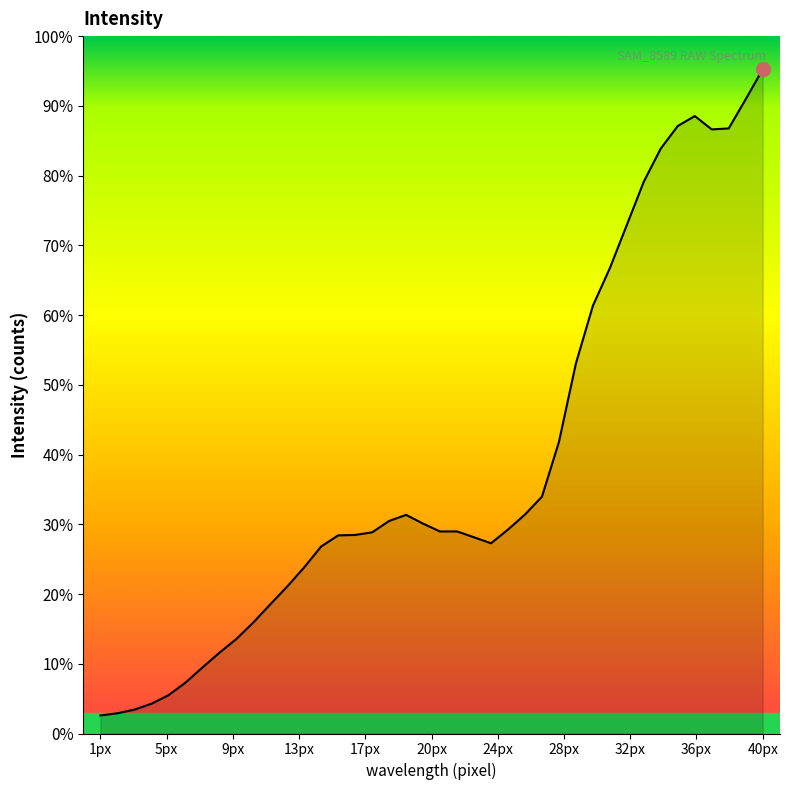

Where is the first local maximum?

19